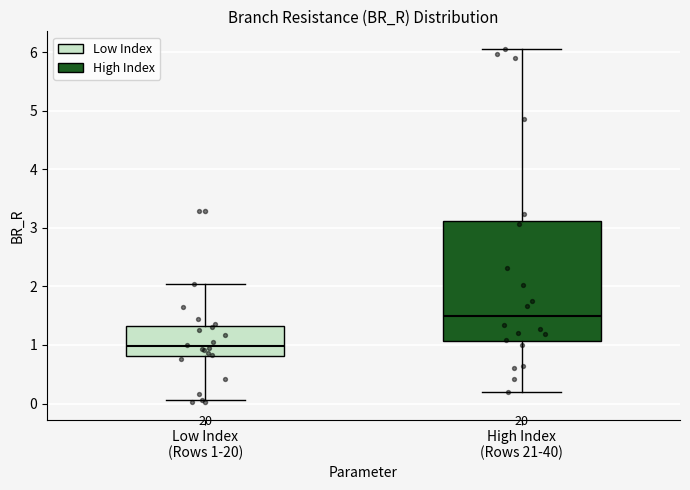

Reading left to right, transcribe this box plot: for each box, give where its median line is, the range the box spans, and where its two whiskers end, as read against the y-axis. The values are not printed on the chart, so give them approximately, as read against the axis.

Low Index (Rows 1-20): median 1.0, box 0.8 to 1.3, whiskers 0.1 to 2.0
High Index (Rows 21-40): median 1.5, box 1.1 to 3.1, whiskers 0.2 to 6.1